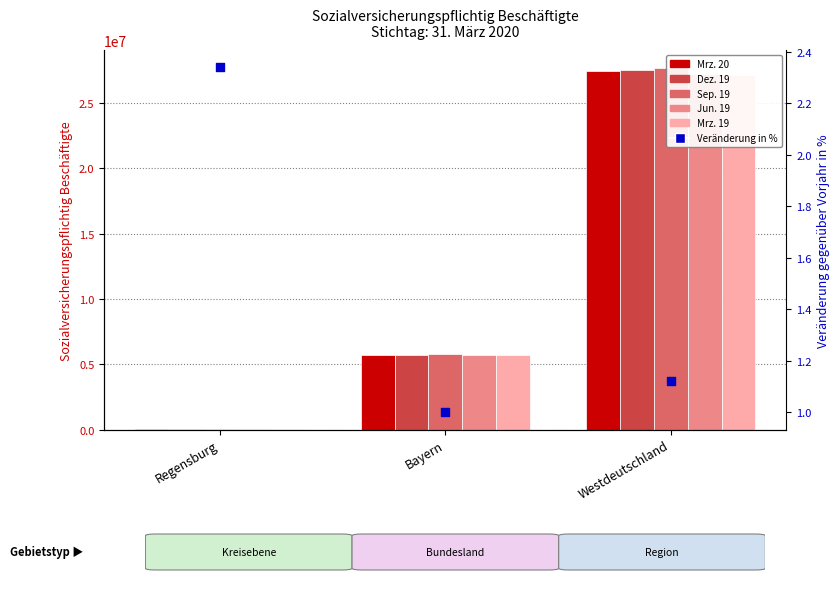

Is the value of Dez. 19 at Bayern greater than the value of Sep. 19 at Regensburg?

Yes